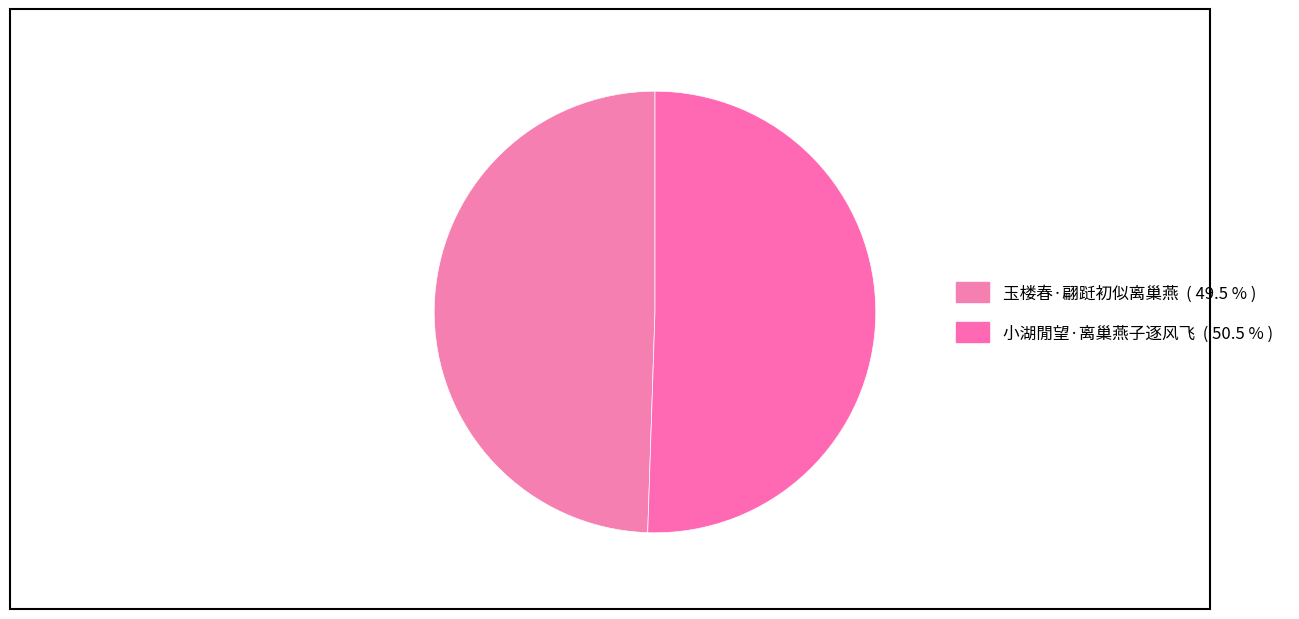

To the nearest percent, what percentage of the pie is 玉楼春·翩跹初似离巢燕?

49%